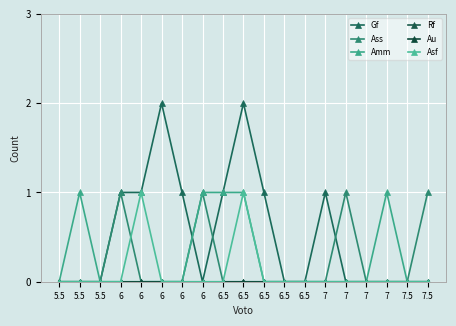

The Asf series shows -1 at 6.5. True or false?

False